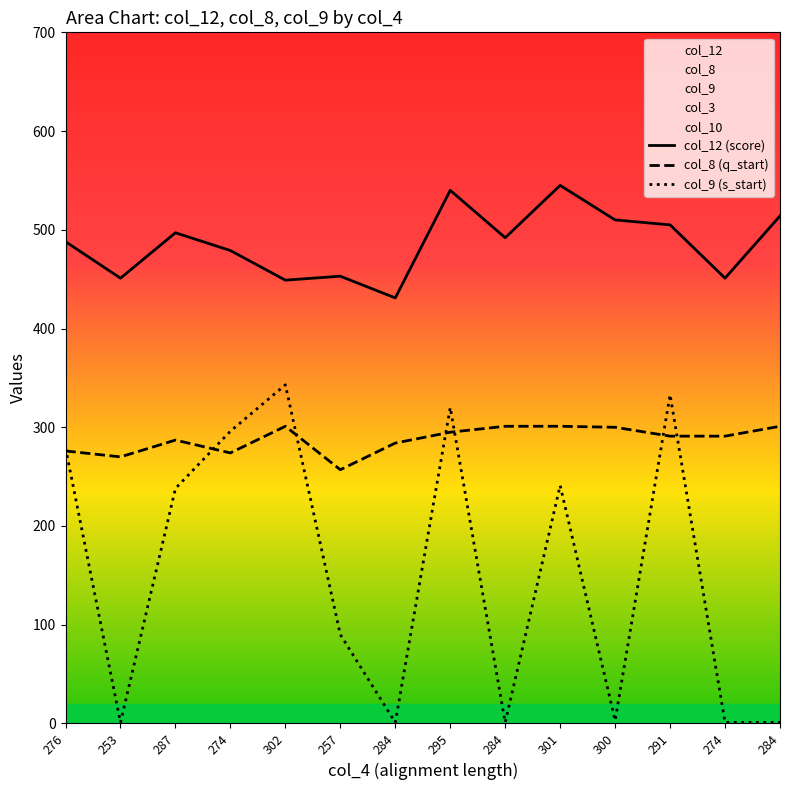

Where is the first local minimum for col_8?

253